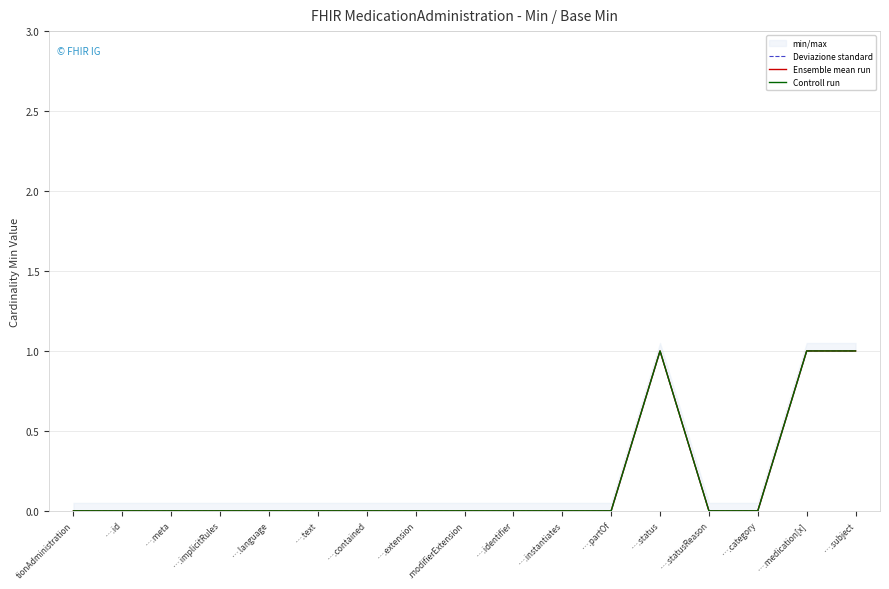

What is the sum of all Controll run values?

3